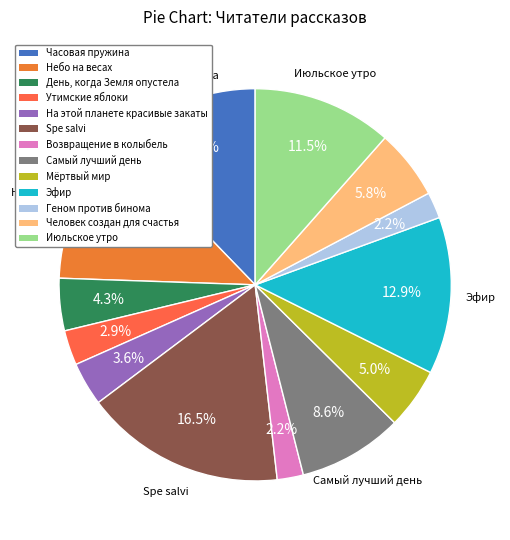

To the nearest percent, what portion does Spe salvi represent?

17%